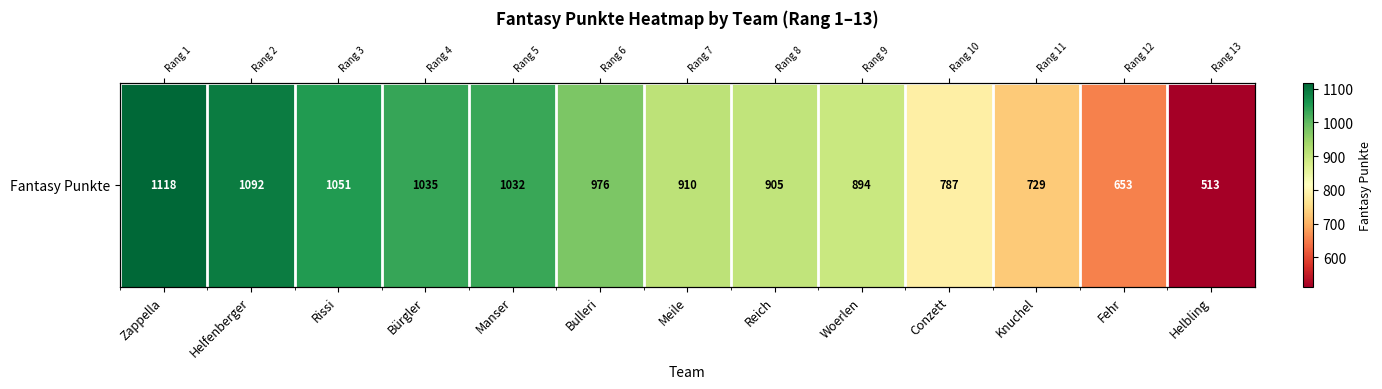

Which category has the highest value across all series?

Zappella